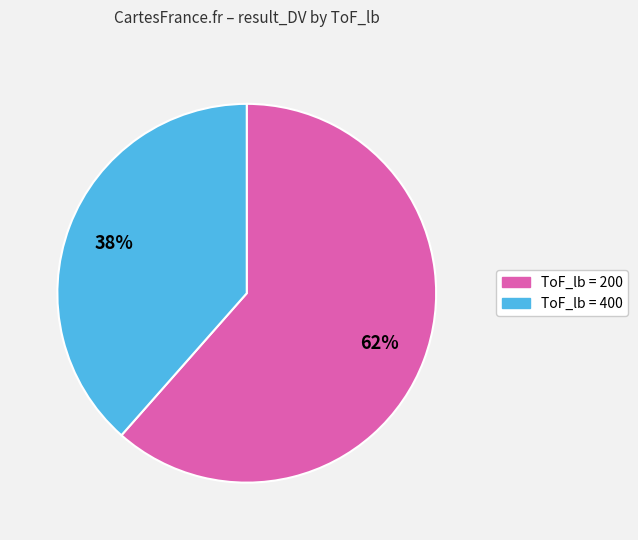

Is there any slice that represents more than half of the pie?

Yes